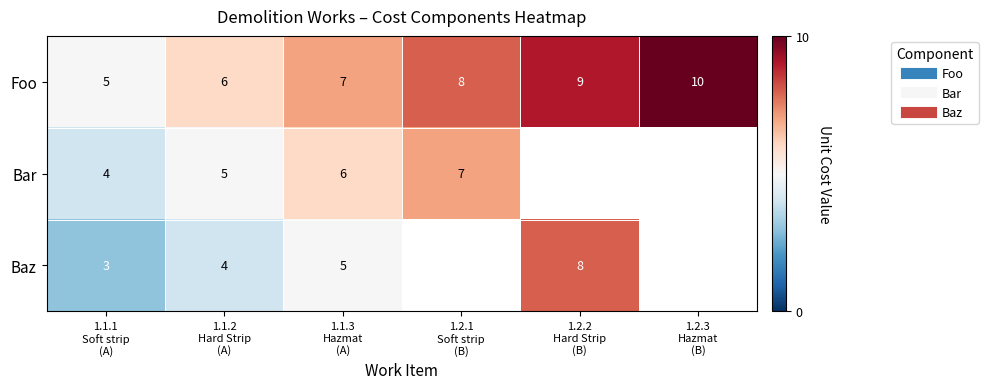

The Foo series shows 2 at 1.1.1 Soft strip (A). True or false?

False